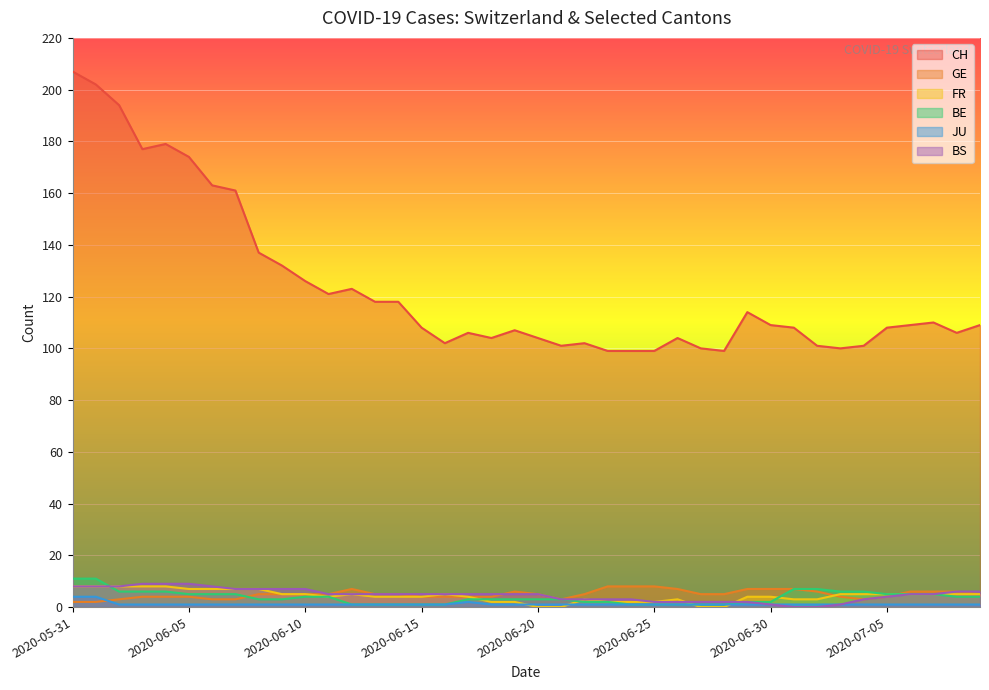

Is it true that GE equals 4 at 2020-06-02?

False